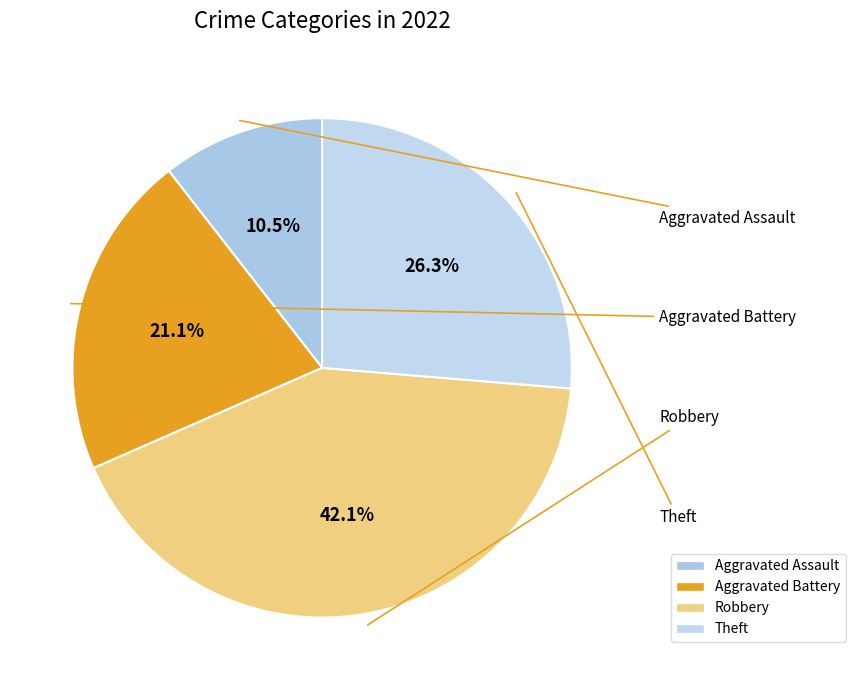

What portion of the pie excludes Aggravated Battery?

78.9%